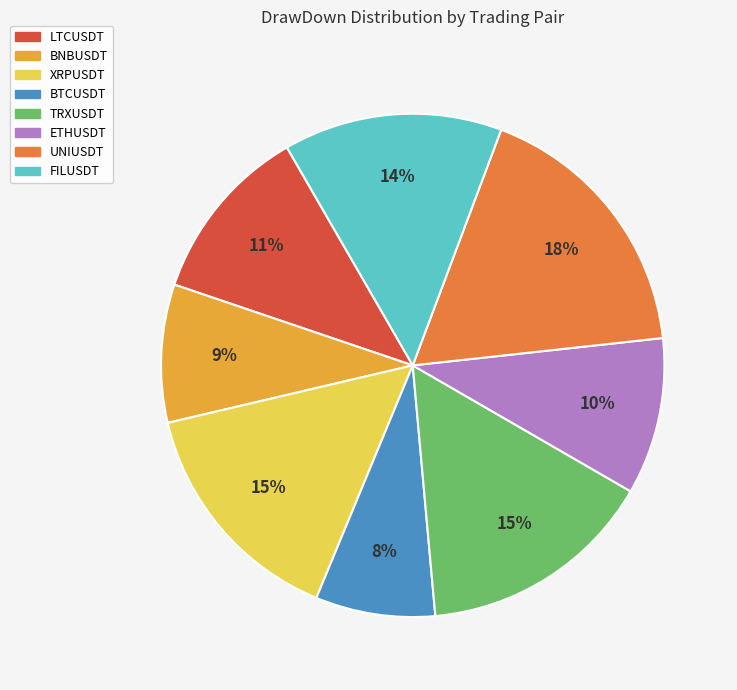

What is the largest slice in the pie chart?

UNIUSDT